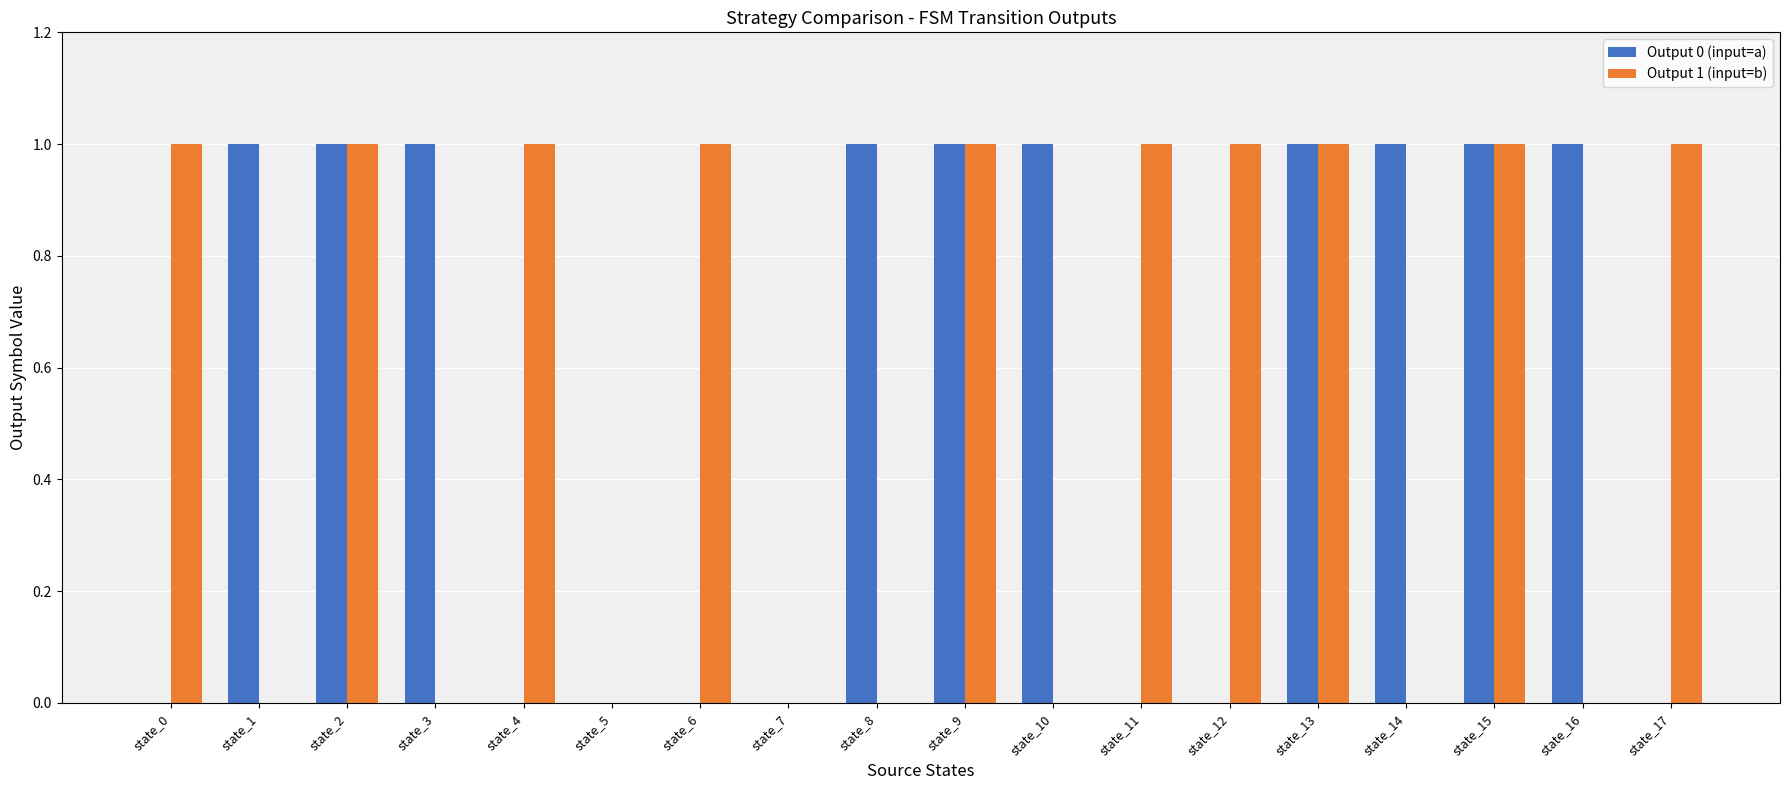

Is the value of Output 1 (input=b) at state_1 greater than the value of Output 0 (input=a) at state_2?

No